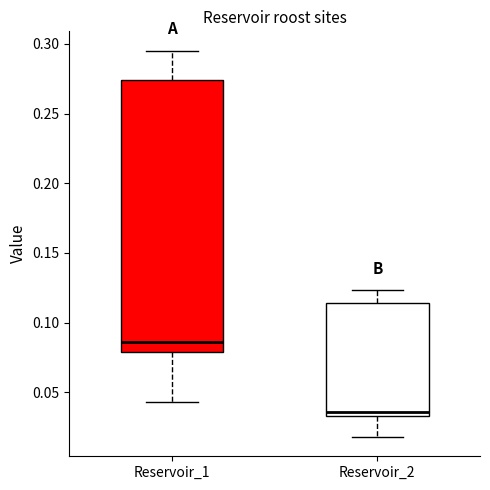

Where does the lower whisker of the box for Reservoir_1 end on the y-axis? The values are not printed on the chart, so give them approximately, as read against the axis.

0.045